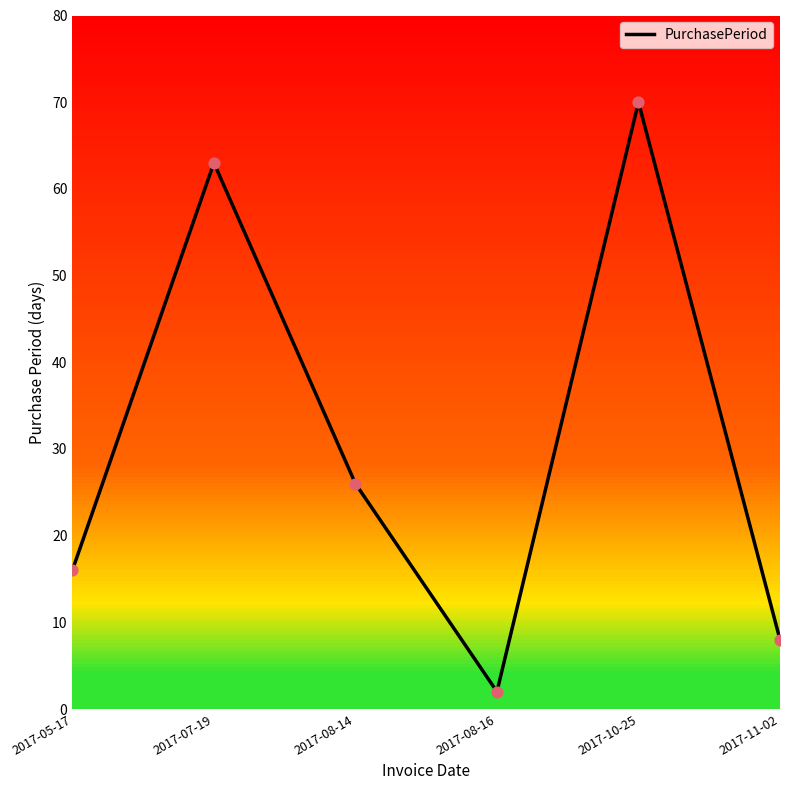

Approximately how many times larger is the value at 2017-11-02 compared to 2017-08-14?

0.3